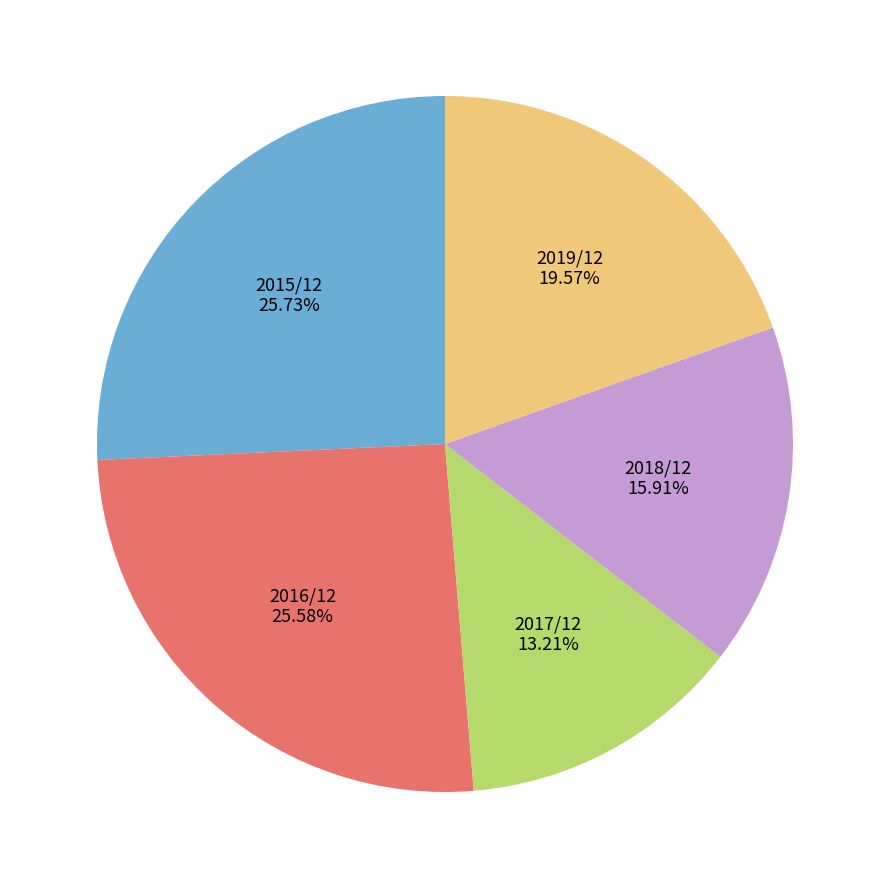

To the nearest percent, what is the average slice percentage?

20%